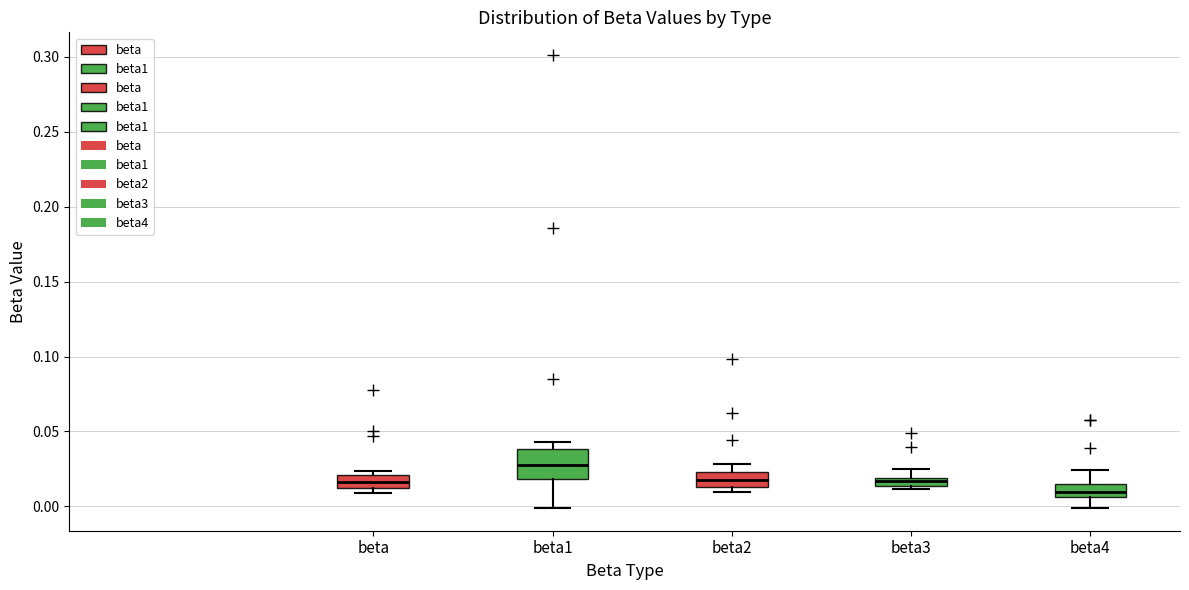

Which box has the highest median line?

beta1